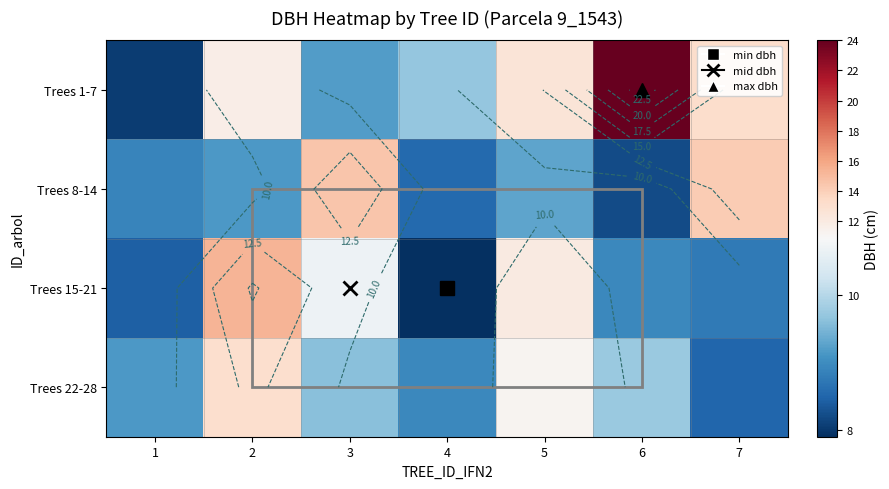

Which series has the widest spread of values?

Trees 1-7